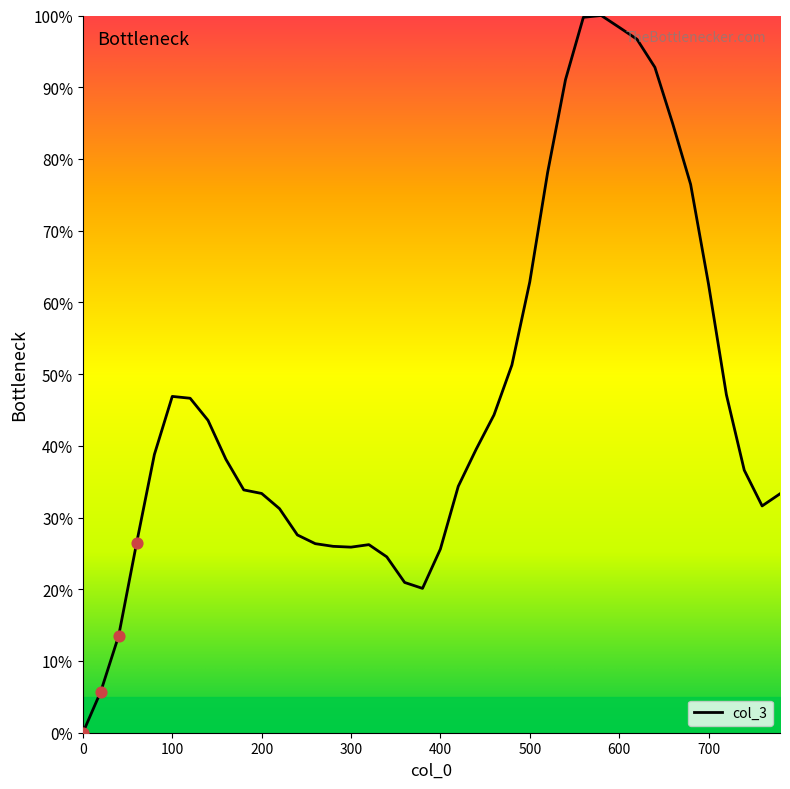

What is the greatest value displayed?

100.0